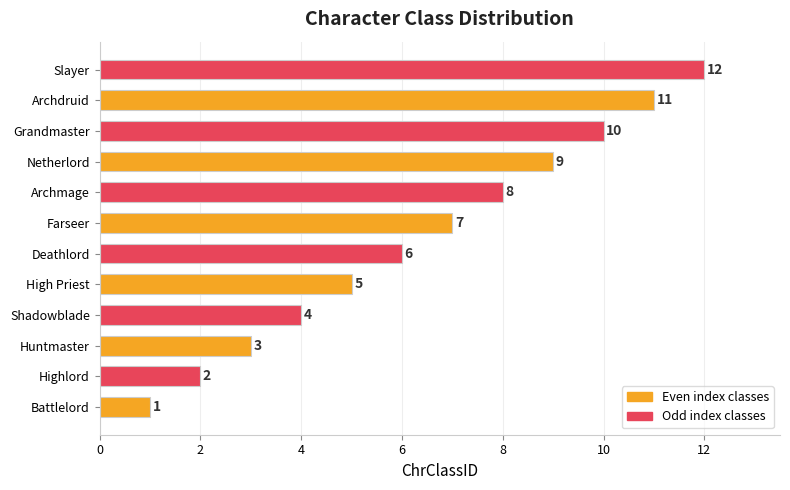

What is the change in value from Battlelord to Farseer?

+6